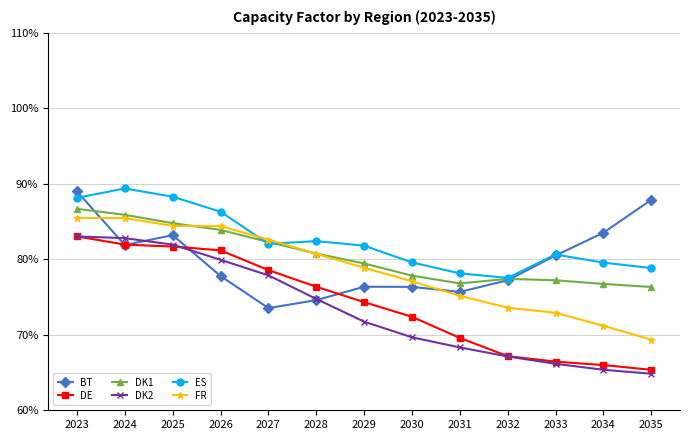

At which label does DE reach its minimum?

2035